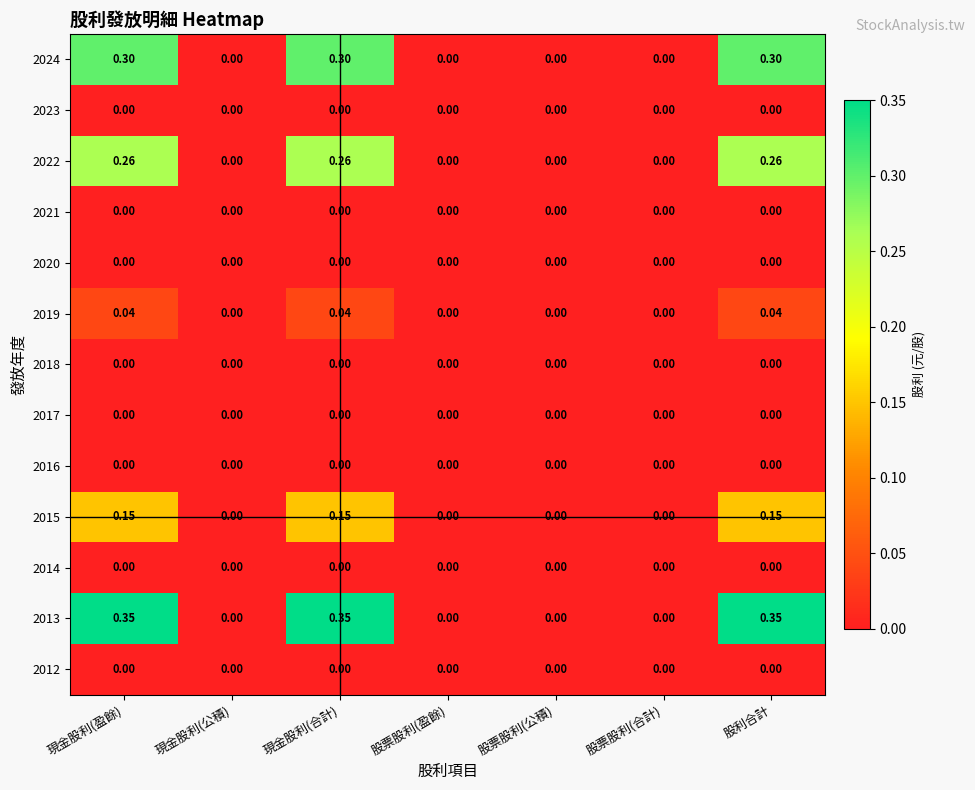

Which series has the widest spread of values?

2013